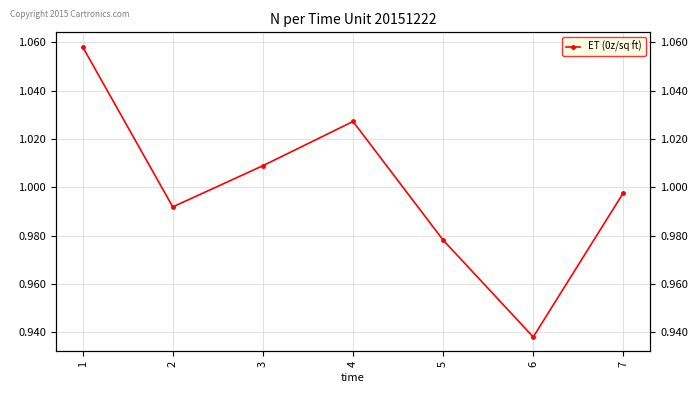

Does the chart have visible grid lines?

Yes